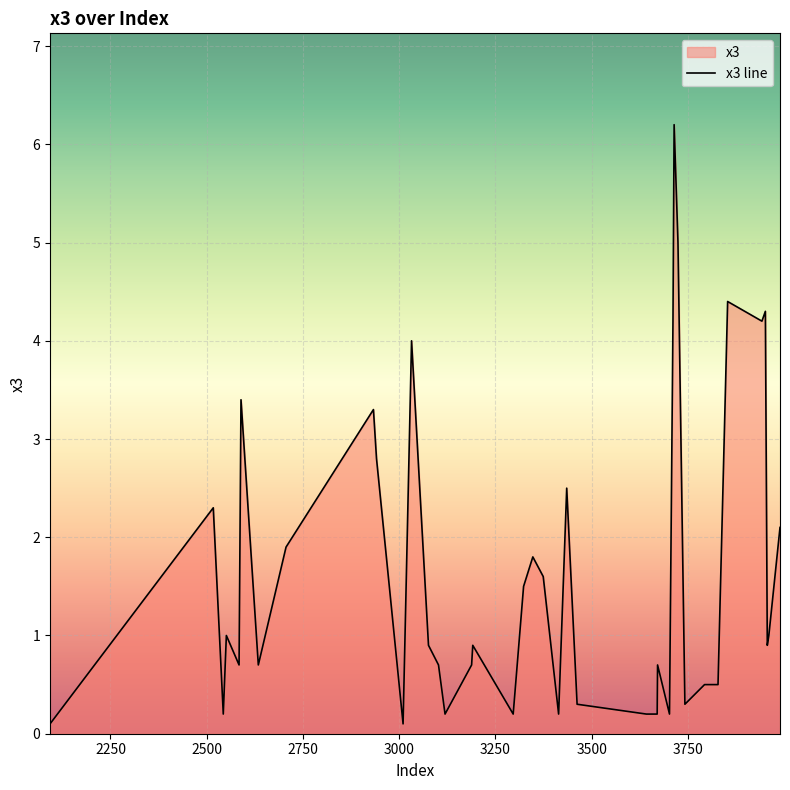

What is the change in value from 3828 to 2093?

-0.4